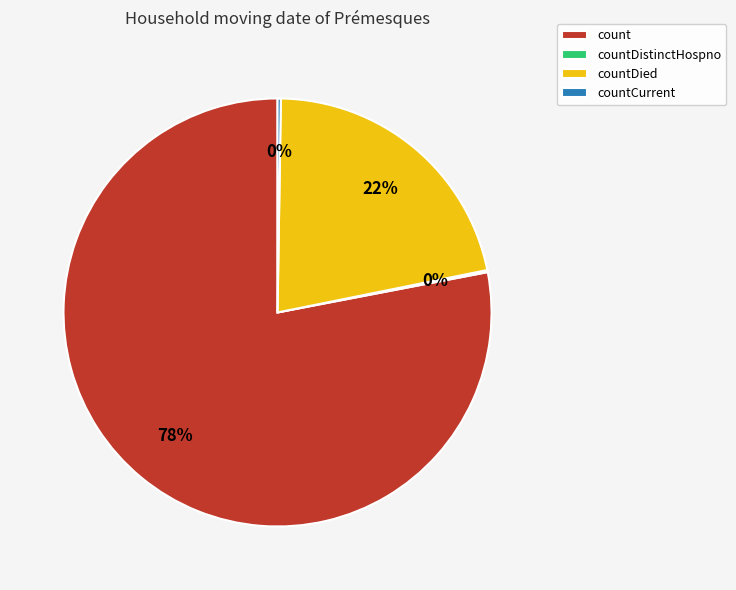

Which category has the biggest portion of the pie?

count